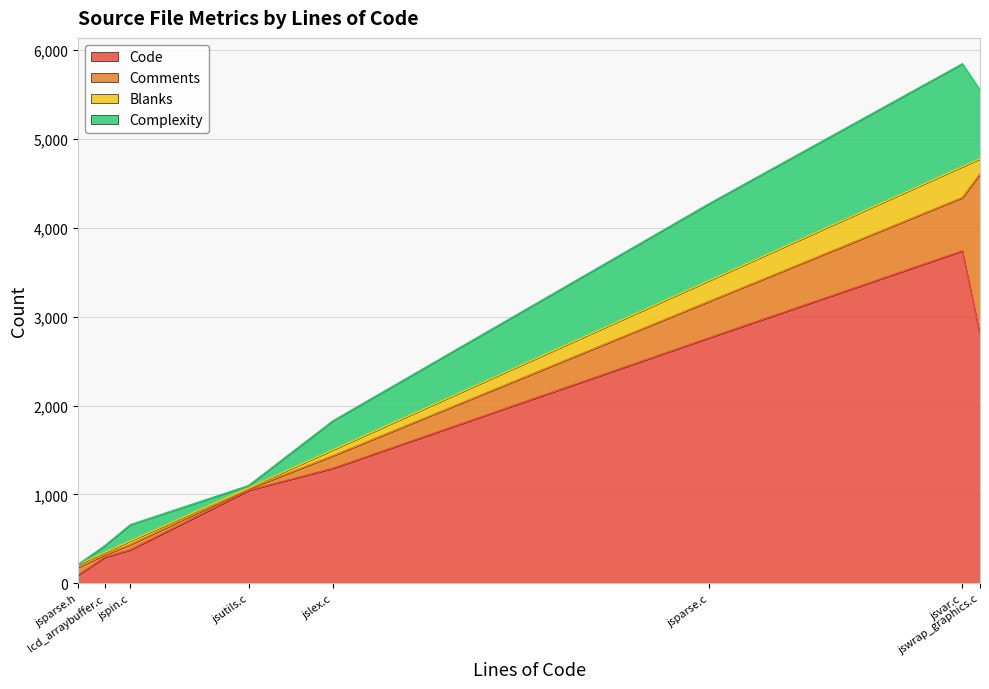

Does the chart have visible grid lines?

Yes